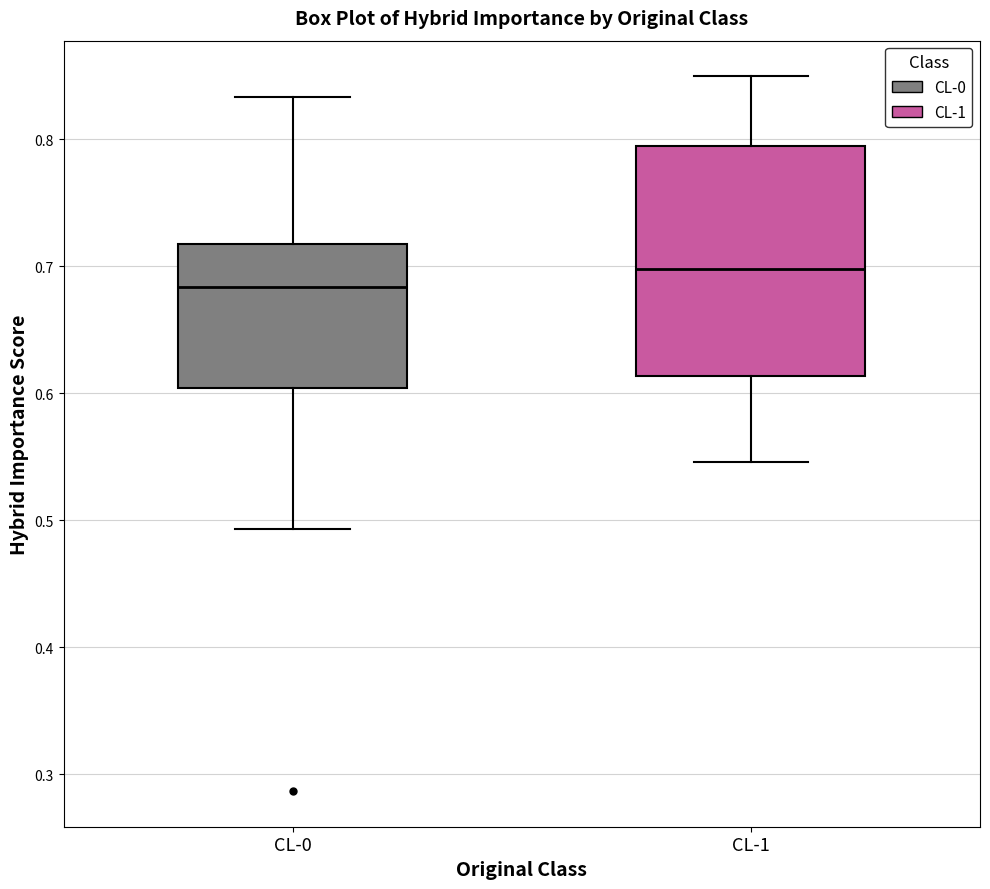

Which box has the highest median line?

CL-1